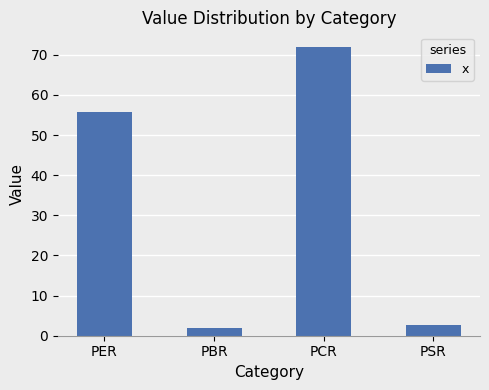

What is the difference between the maximum and second lowest values?

69.2